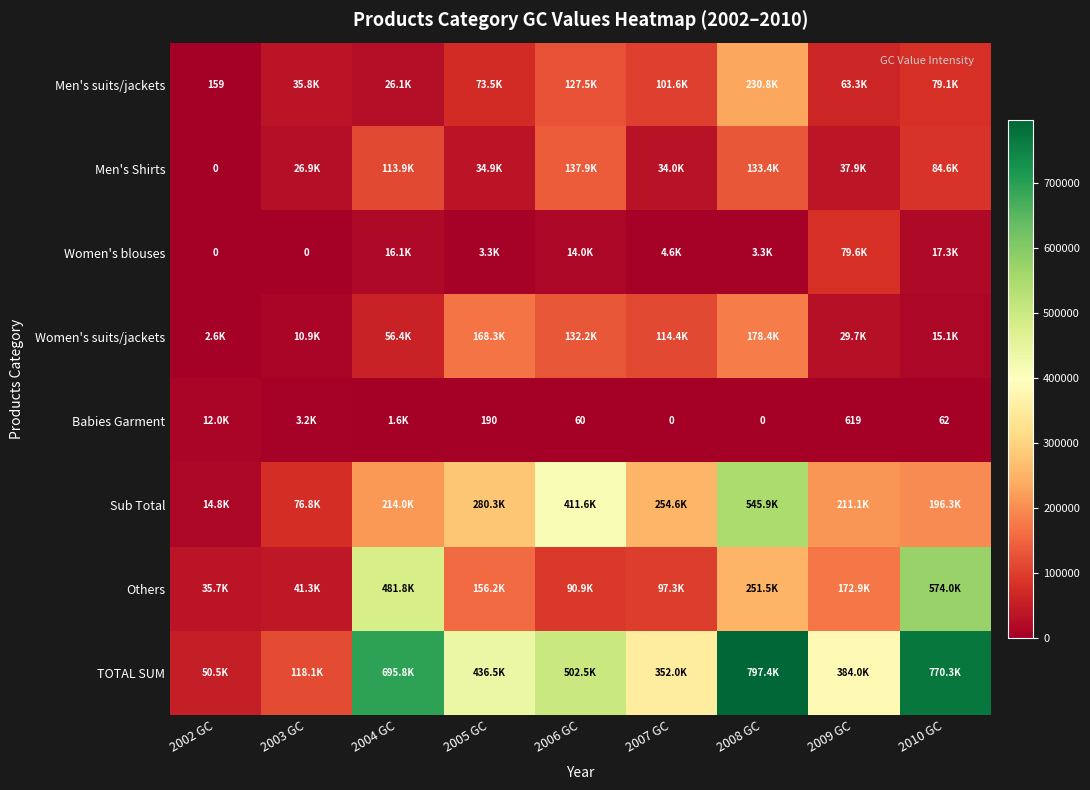

Is it true that Men's Shirts equals 47776.5 at 2010 GC?

False